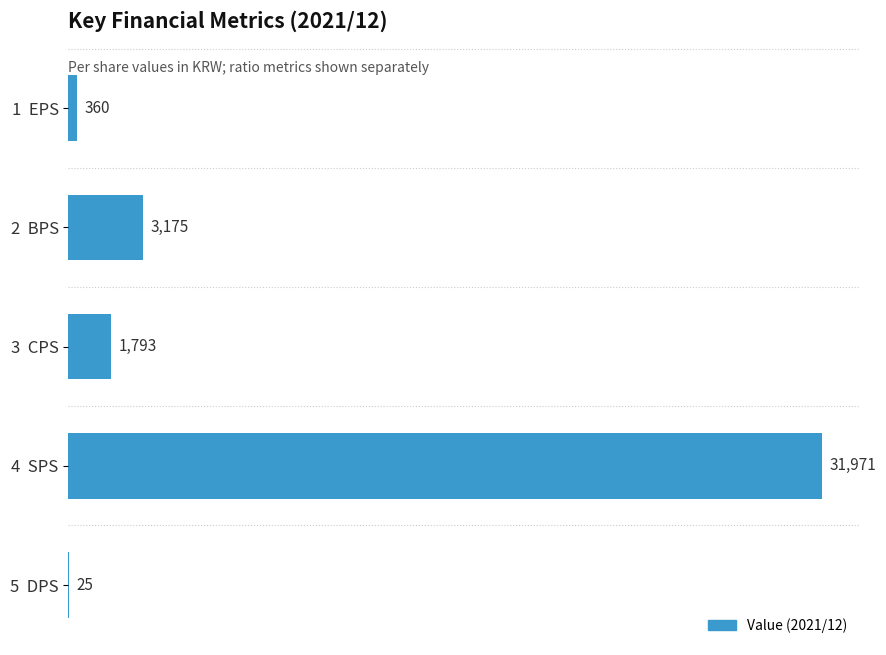

What is the sum of all values?

37324